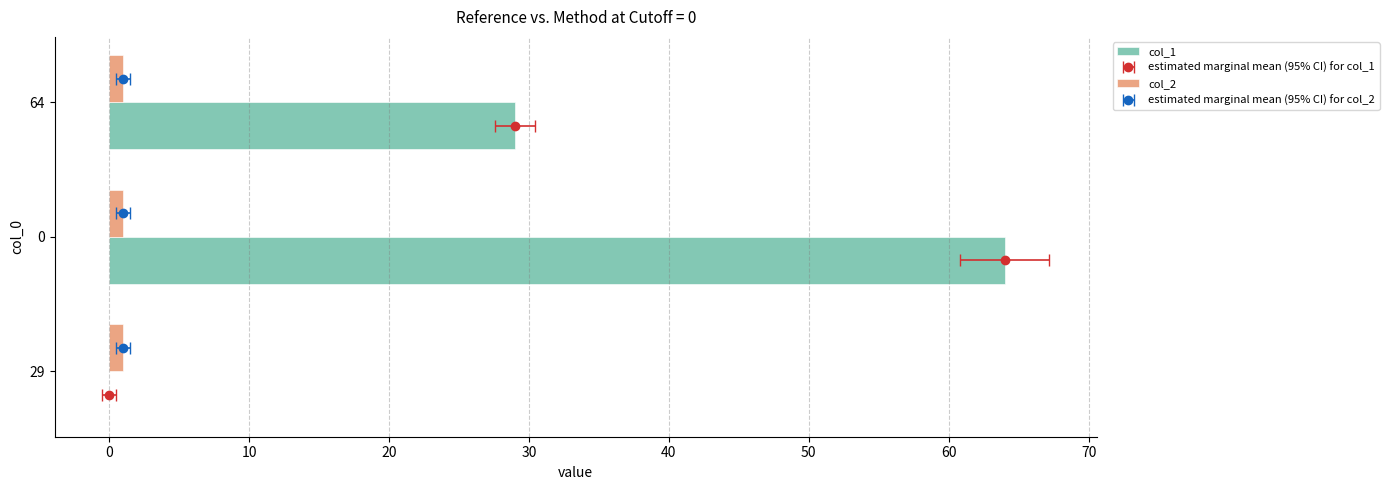

Rank the series by their average value, from lowest to highest.

col_2, col_1